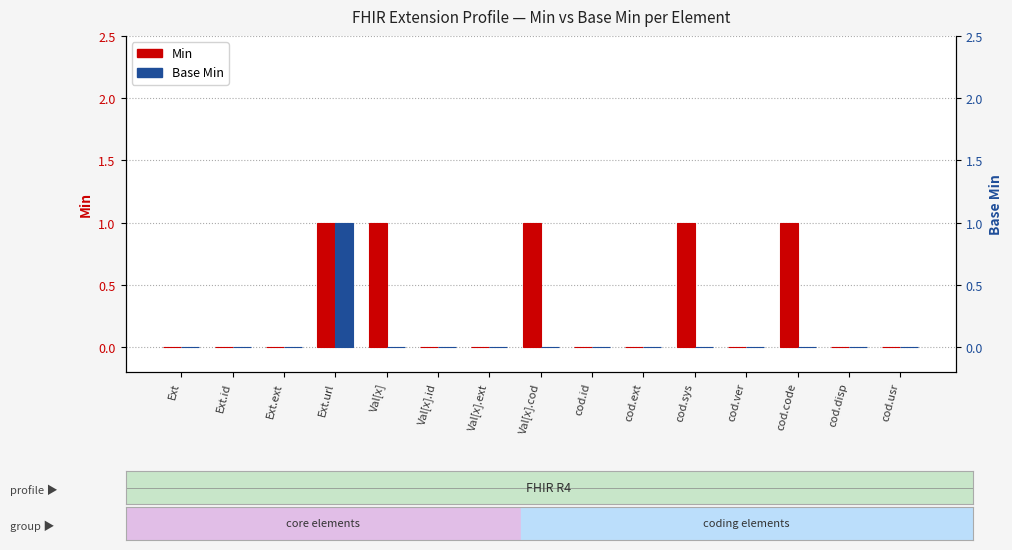

At which category is the sum across all series the highest?

Ext.url